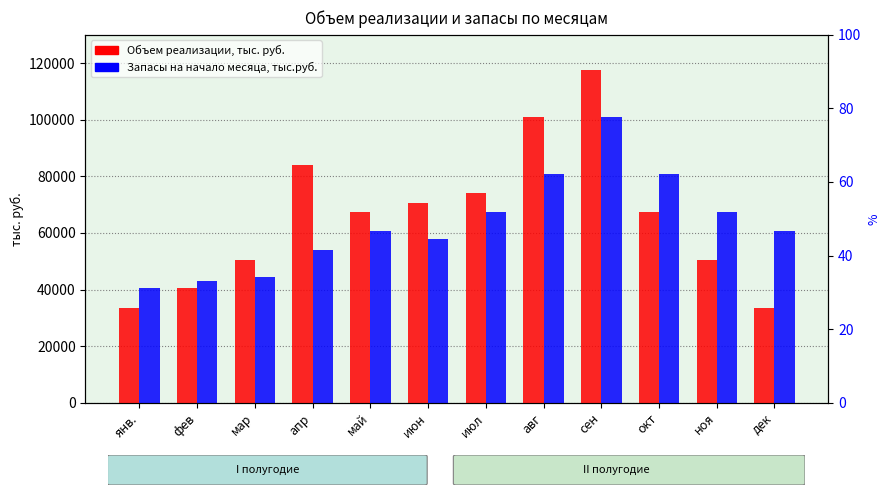

At ноя, list the series in order from smallest to largest.

Объем реализации, тыс. руб., Запасы на начало месяца, тыс.руб.